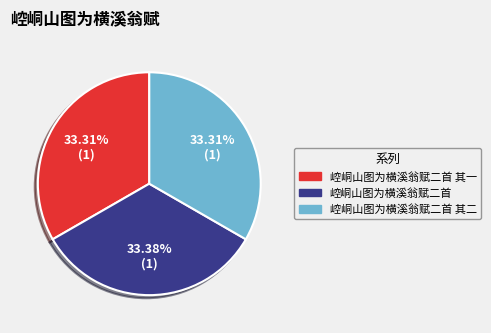

The 崆峒山图为横溪翁赋二首 其二 slice represents 45% of the pie. True or false?

False